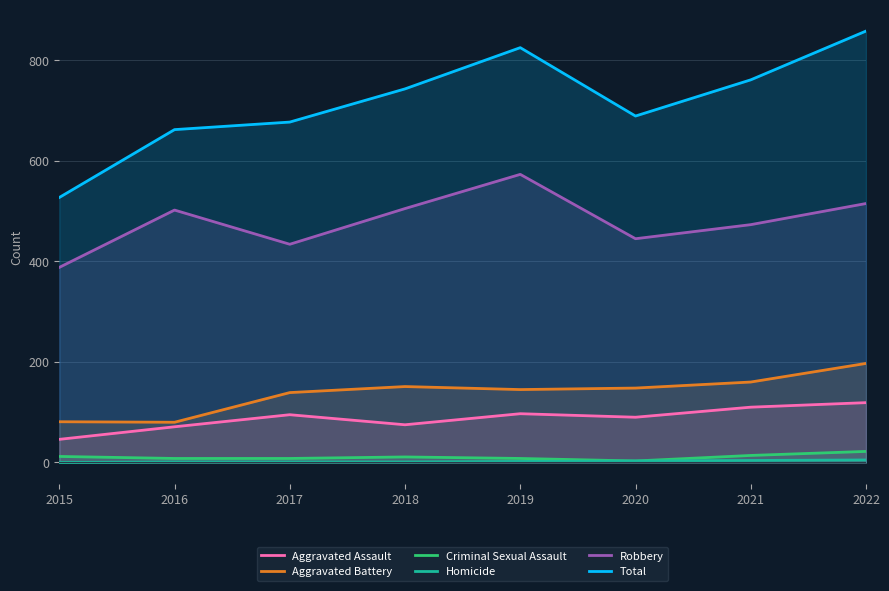

At 2015, list the series in order from smallest to largest.

Homicide, Criminal Sexual Assault, Aggravated Assault, Aggravated Battery, Robbery, Total